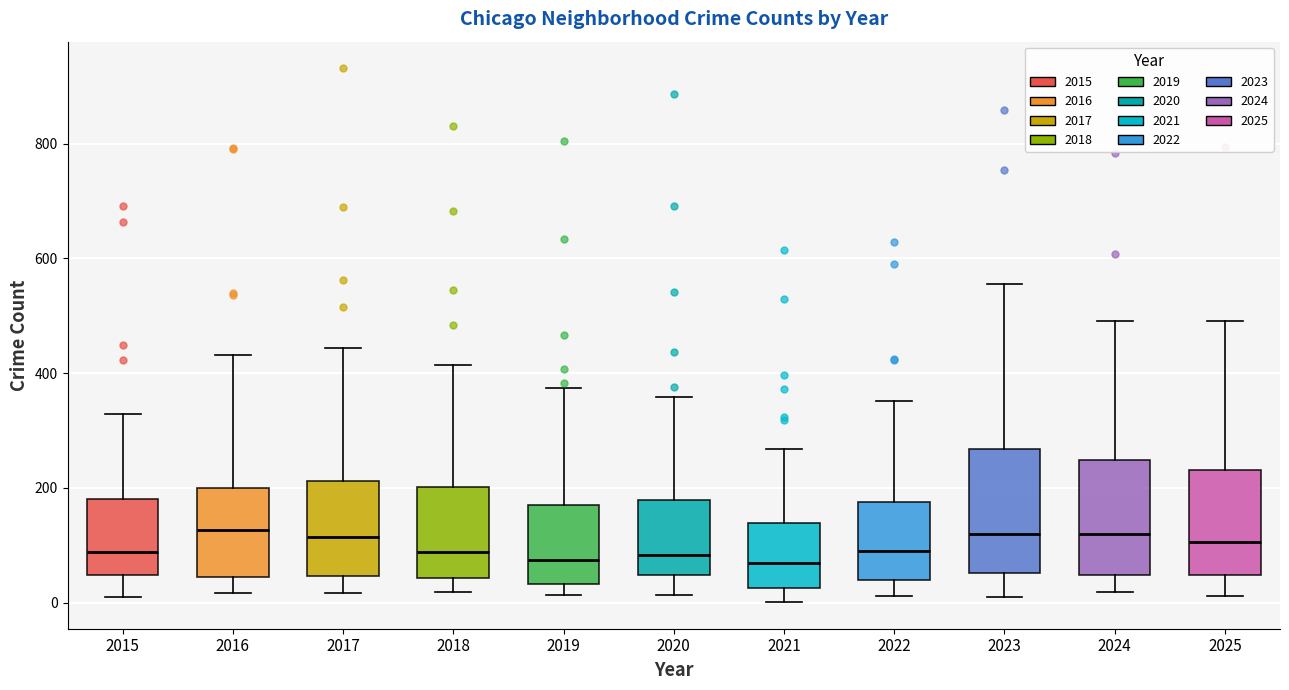

Where does the median line of the box at x = 2025 sit on the y-axis? The values are not printed on the chart, so give them approximately, as read against the axis.

100